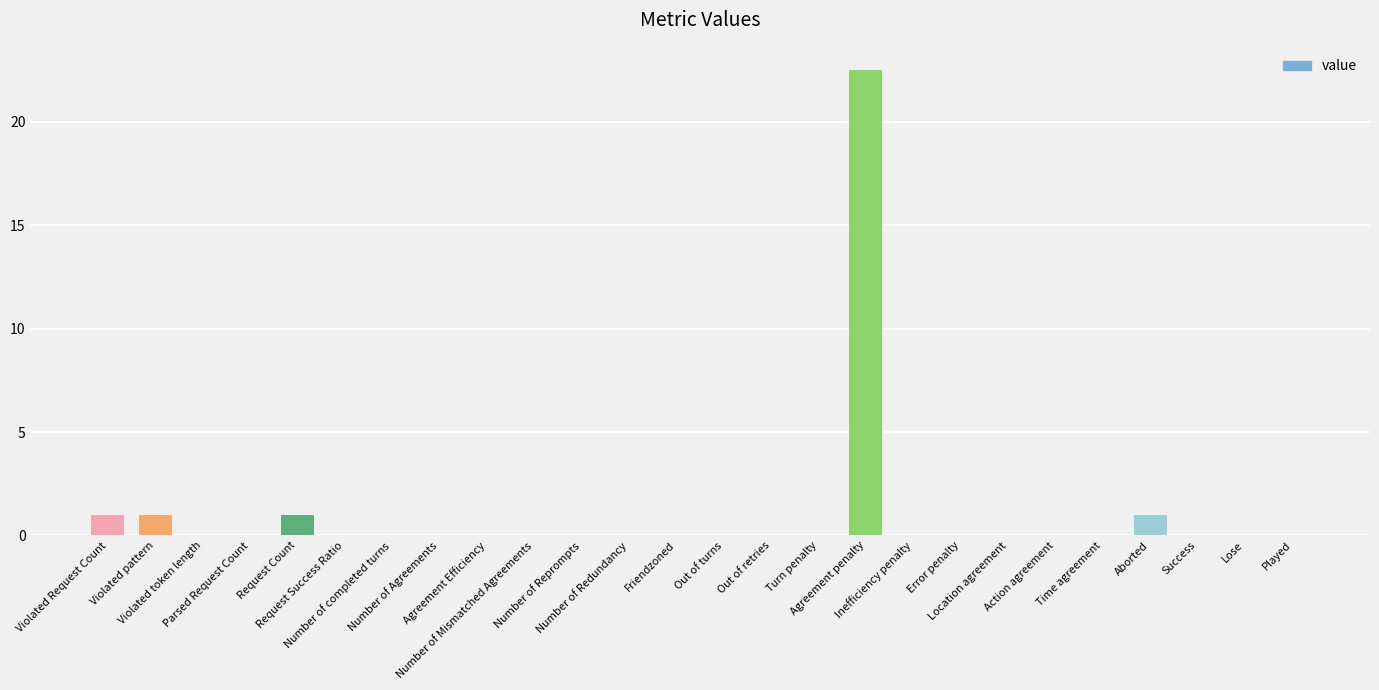

What is the maximum value shown in the chart?

22.5